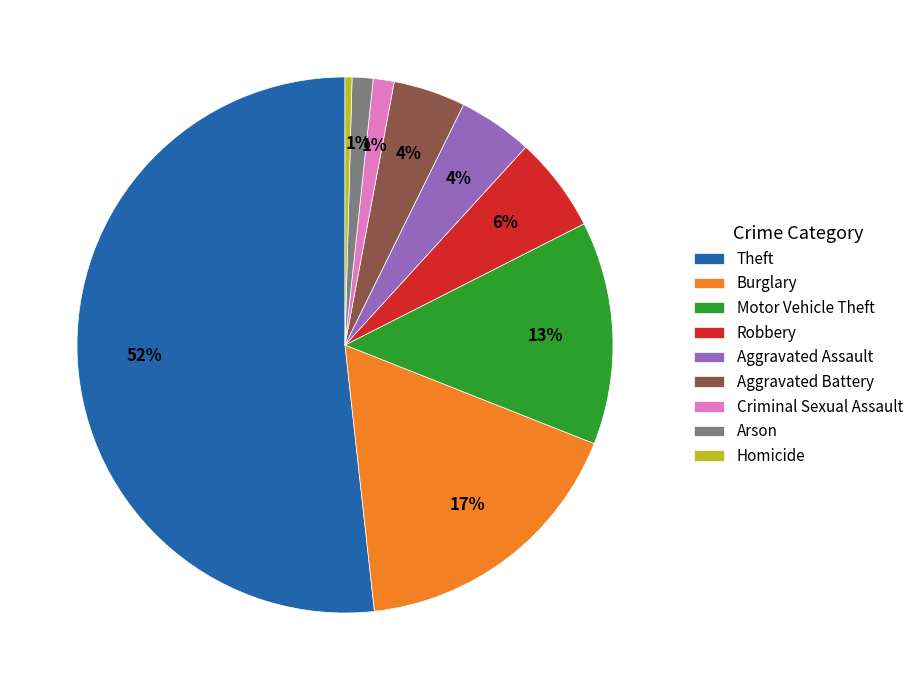

How many slices are in this pie chart?

9